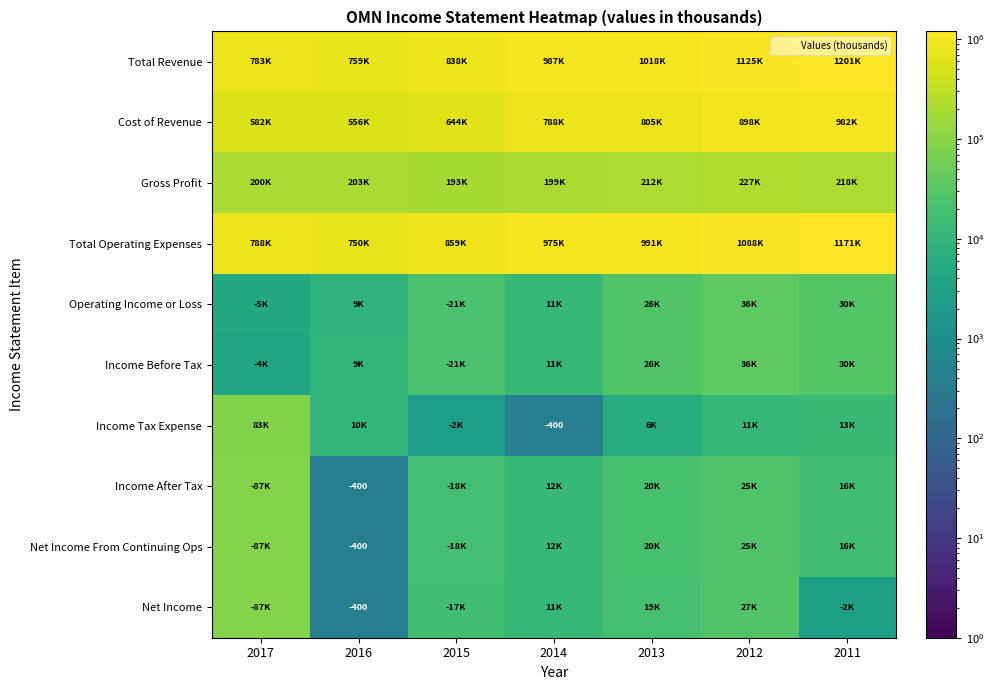

Which series changed the most between 2013 and 2011?

Total Revenue